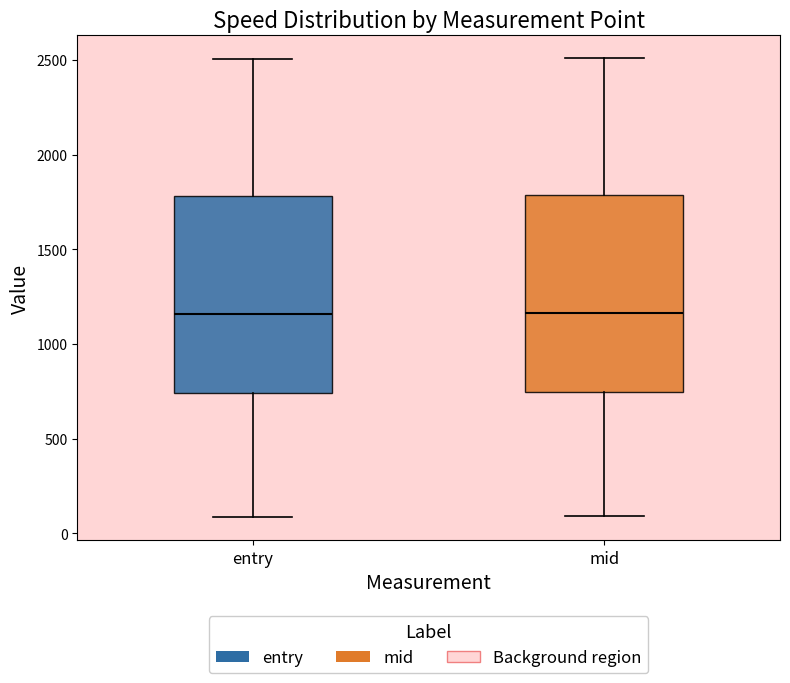

Where is the upper edge of the box for entry on the y-axis? The values are not printed on the chart, so give them approximately, as read against the axis.

1800